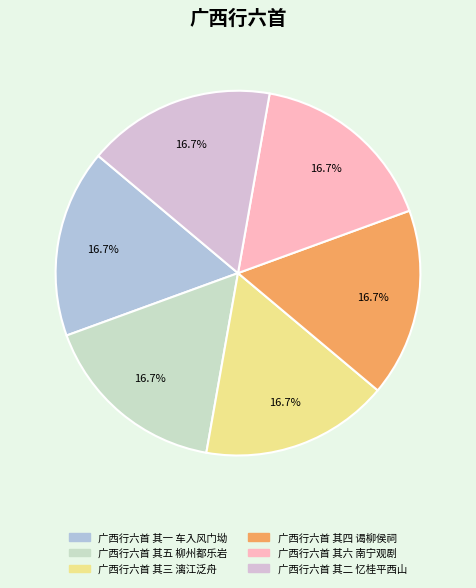

To the nearest percent, what is the combined percentage of 广西行六首 其五 柳州都乐岩 and 广西行六首 其一 车入风门坳?

33%